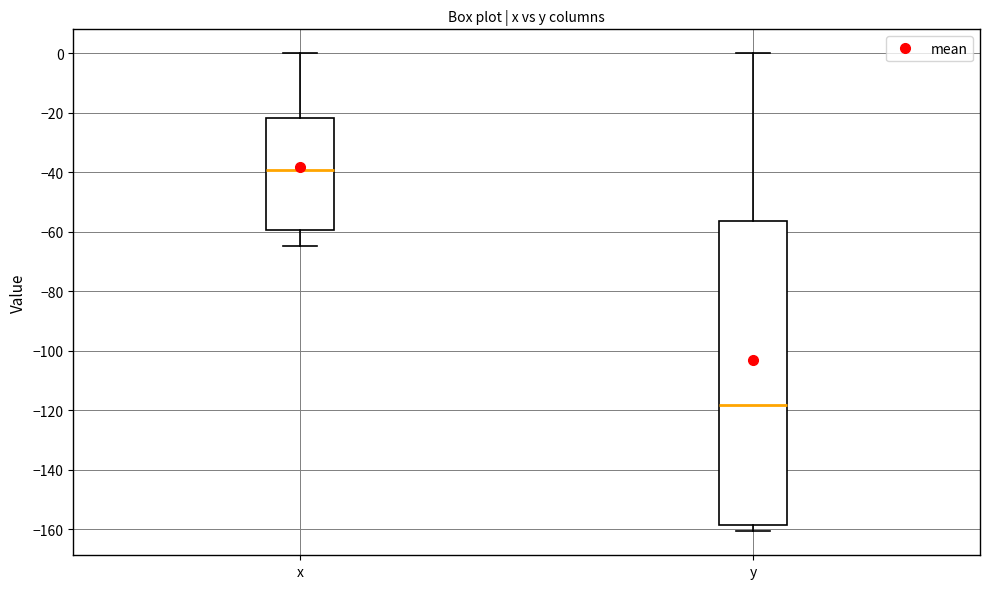

Where is the lower edge of the box for x on the y-axis? The values are not printed on the chart, so give them approximately, as read against the axis.

-60